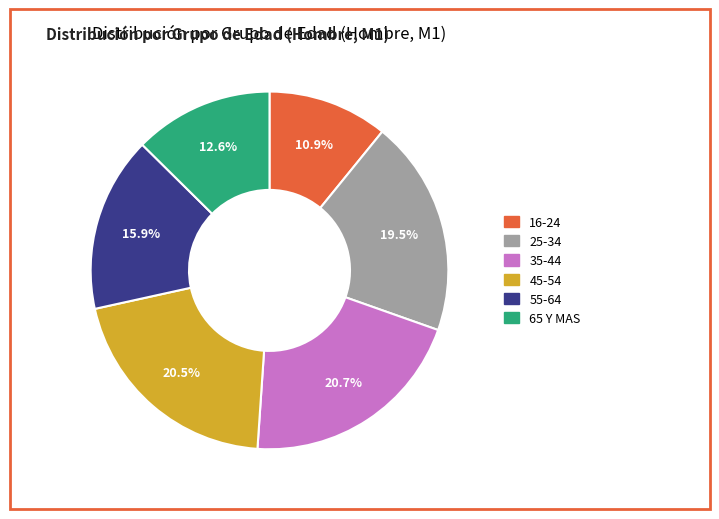

Does any single category account for the majority?

No